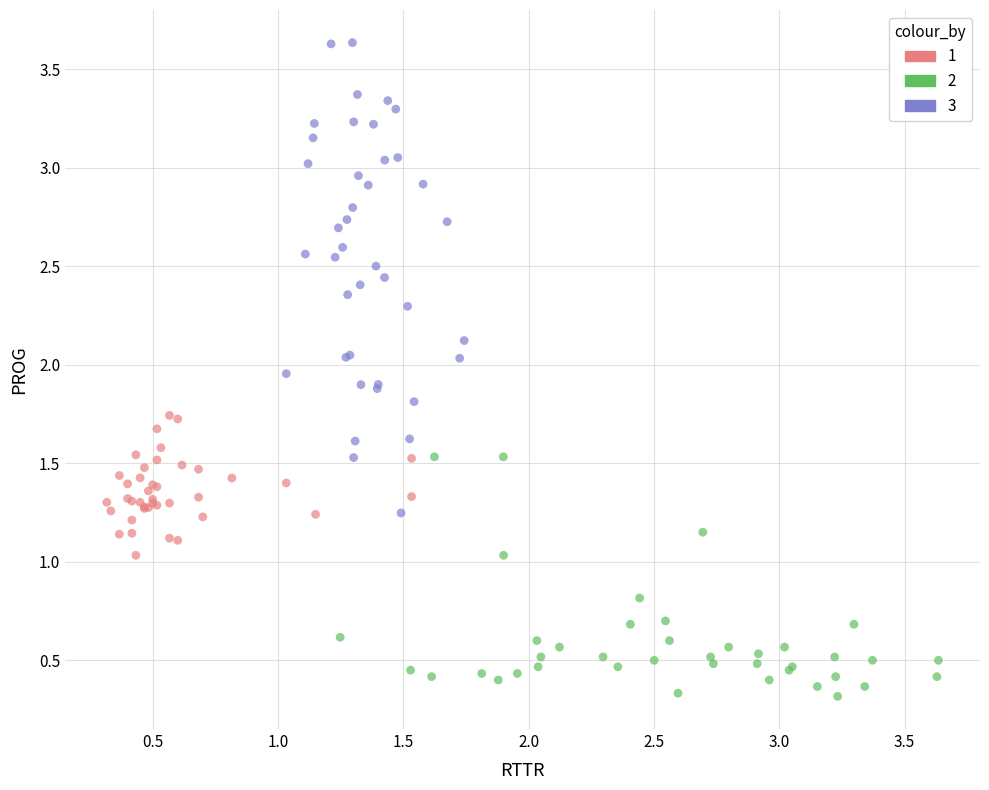

What are all the series names shown in the legend?

1, 2, 3